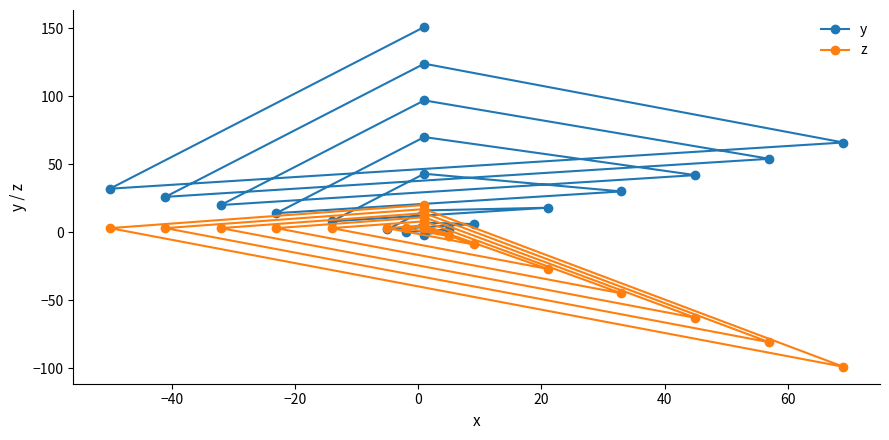

Where is the first local minimum for z?

−40